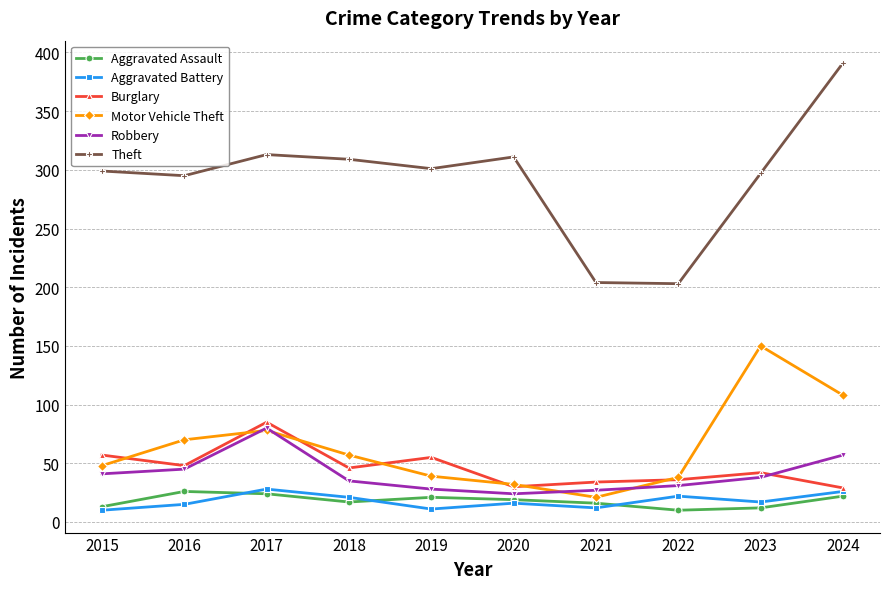

In Theft, how many points are higher than both neighbors (excluding endpoints)?

2